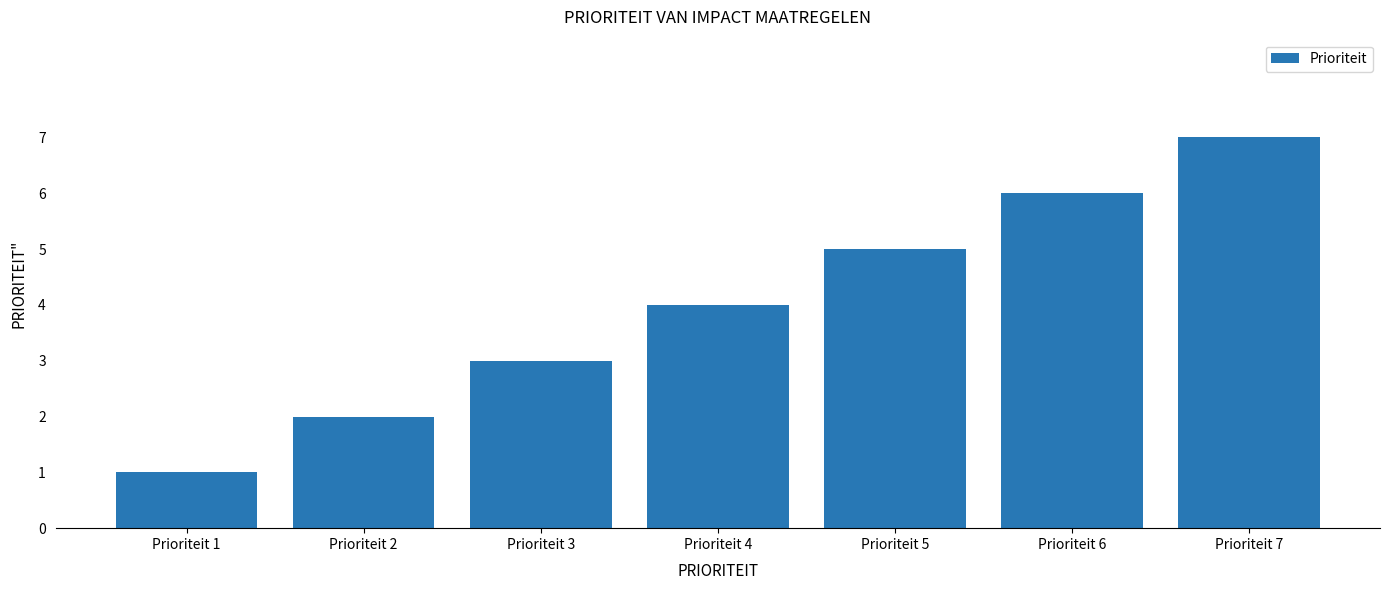

Read the value at Prioriteit 6.

6